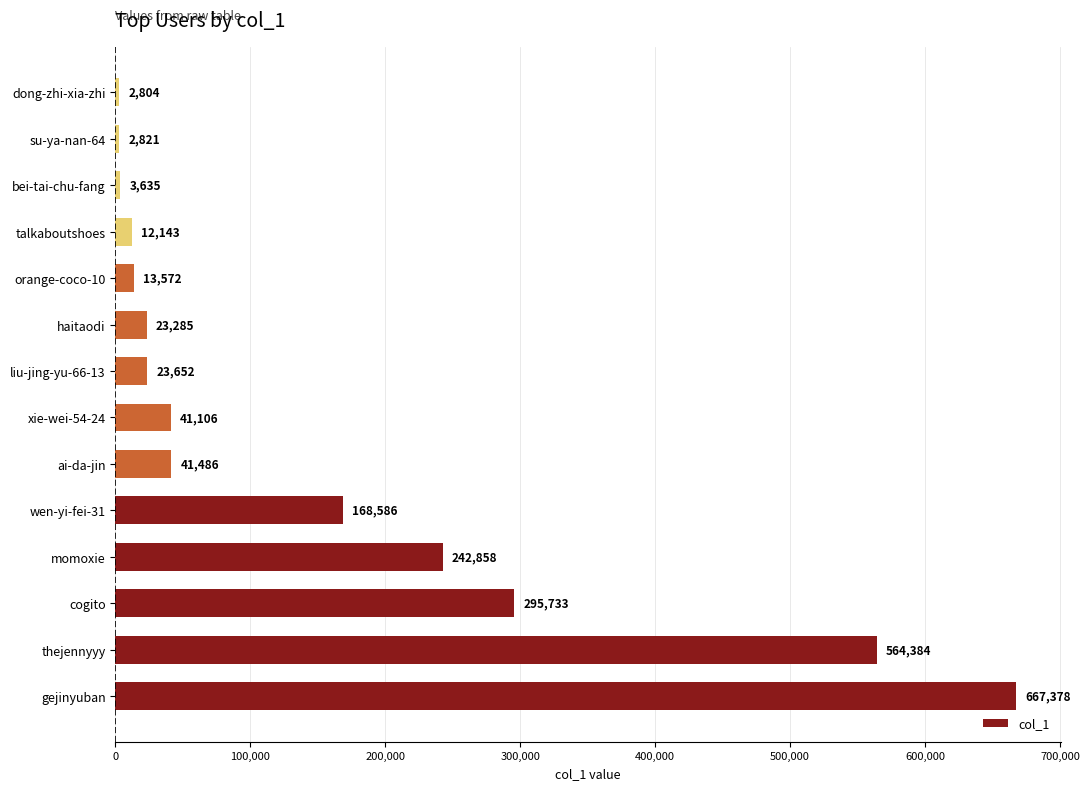

What is the sum of all values?

2103443